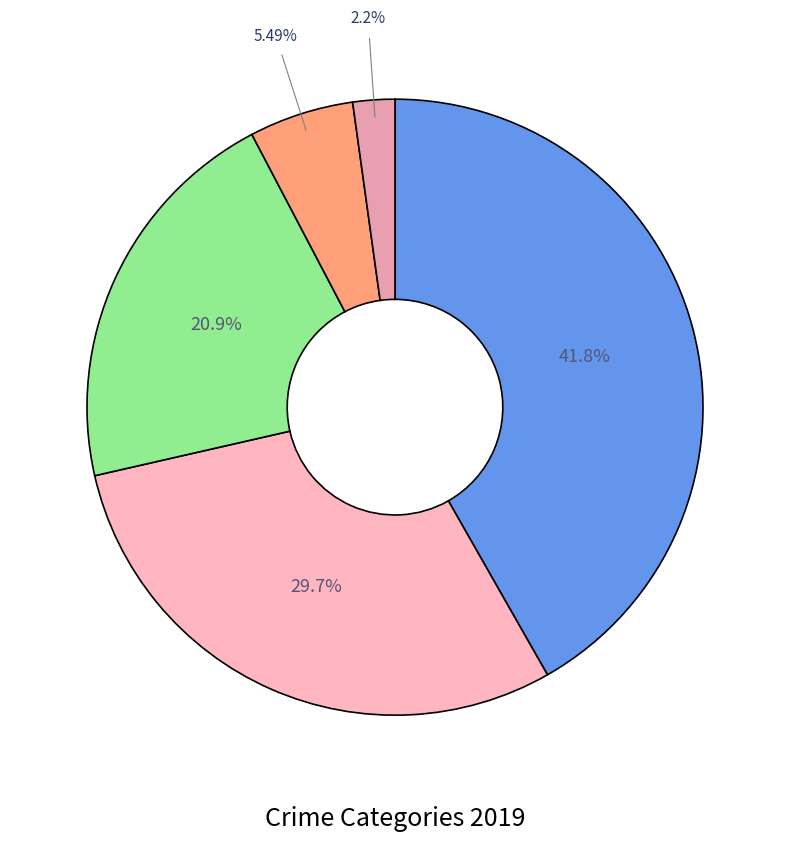

What is the smallest slice in the pie chart?

Arson